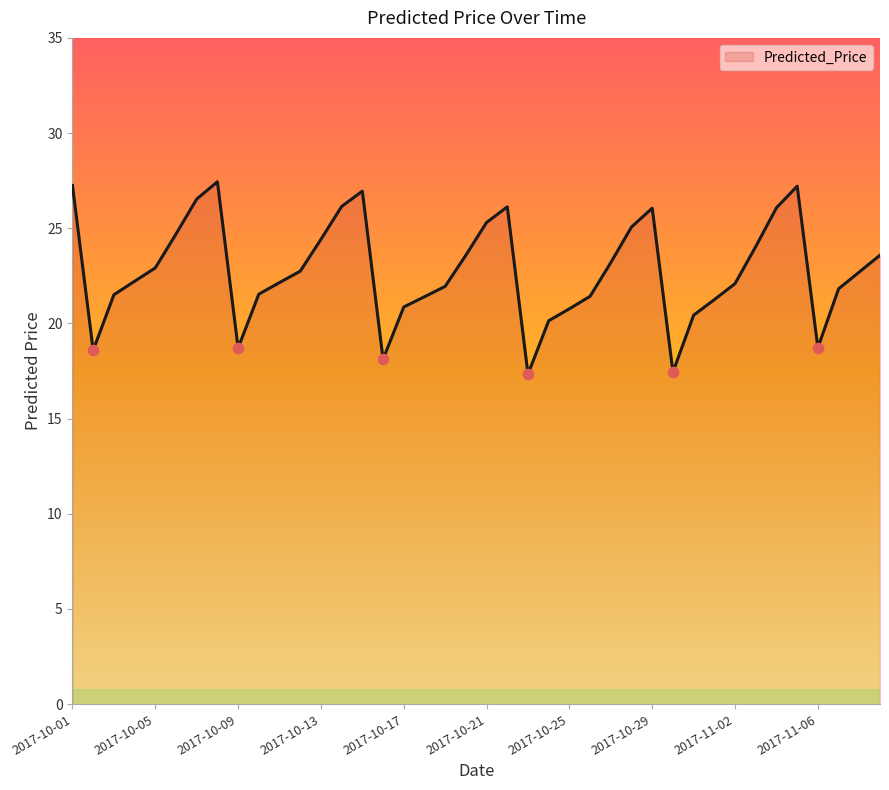

What is the maximum value shown in the chart?

27.4